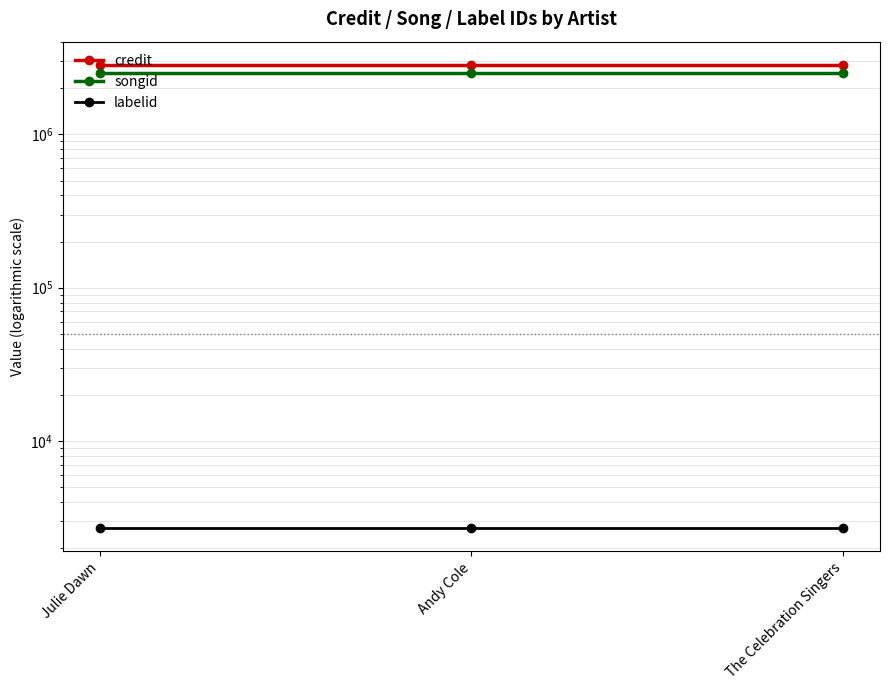

What is the highest value of the labelid series?

2710